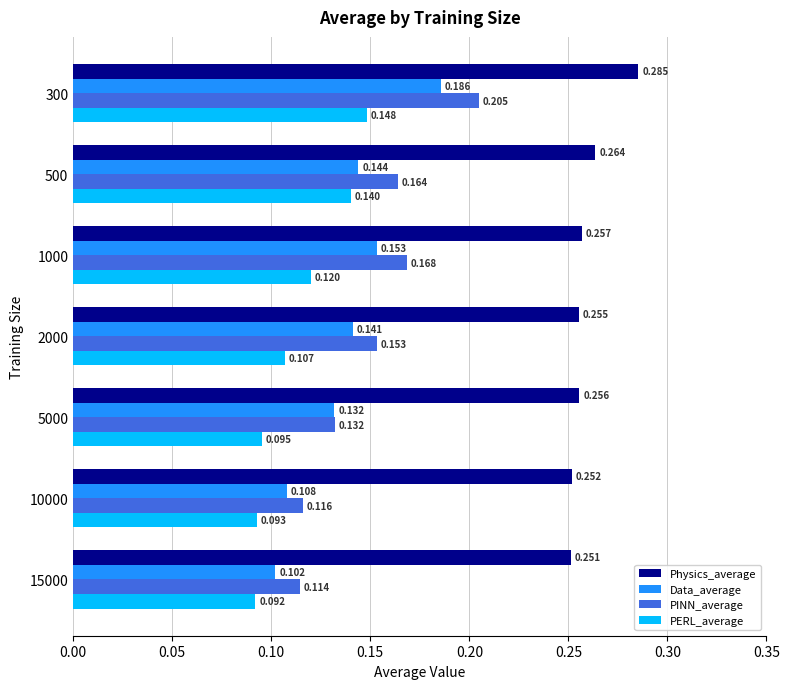

Is the value of PERL_average at 500 greater than the value of Physics_average at 2000?

No